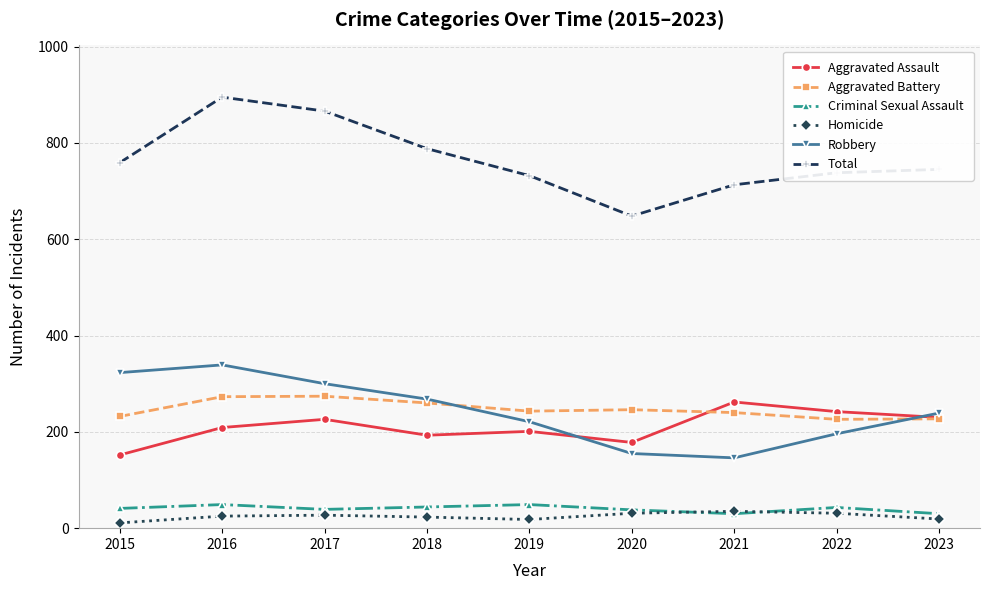

True or false: Criminal Sexual Assault and Total intersect in this chart.

False